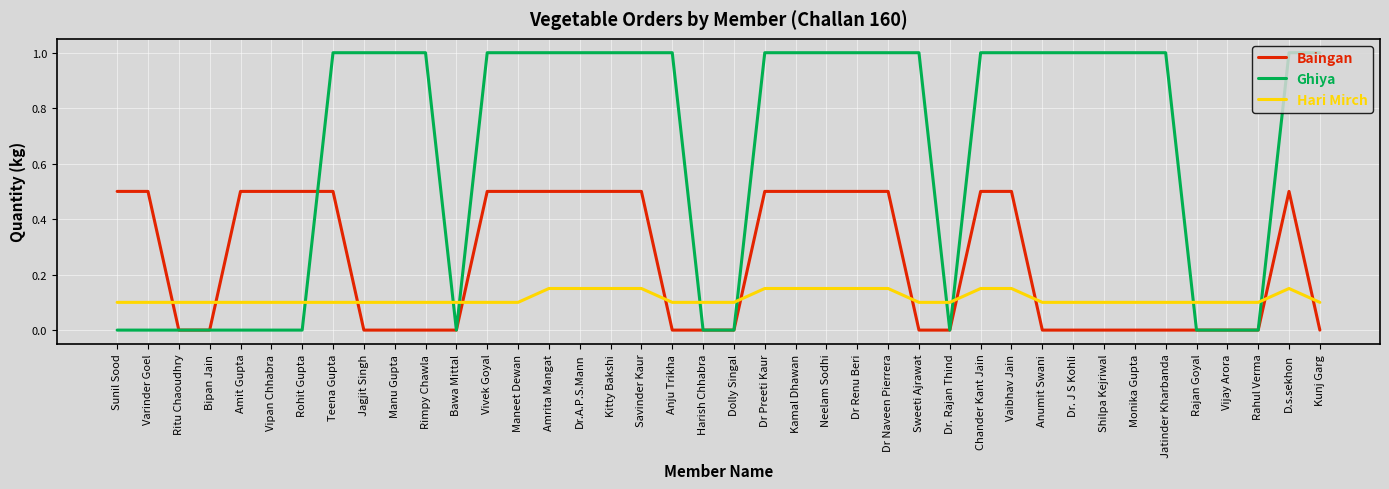

How many lines are shown in the chart?

3